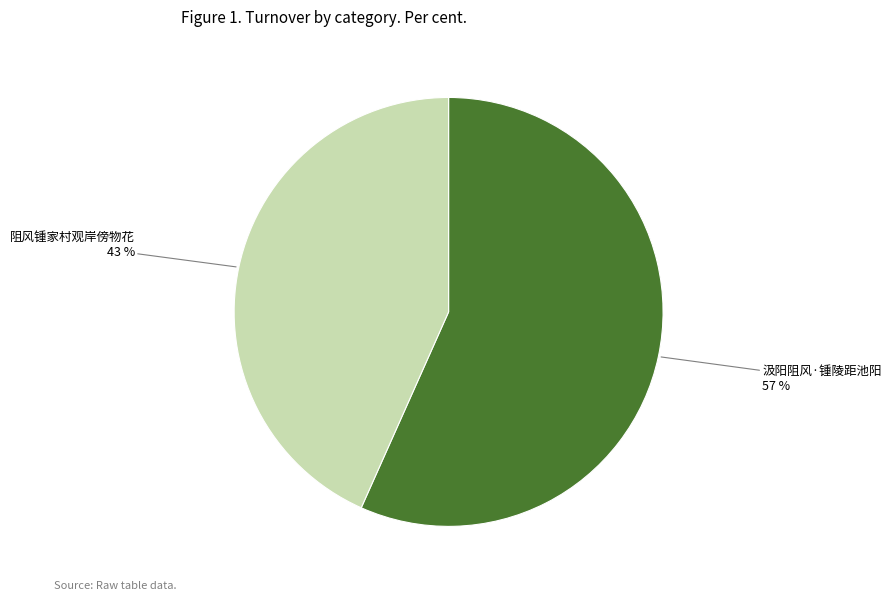

To the nearest percent, what is the average slice percentage?

50%